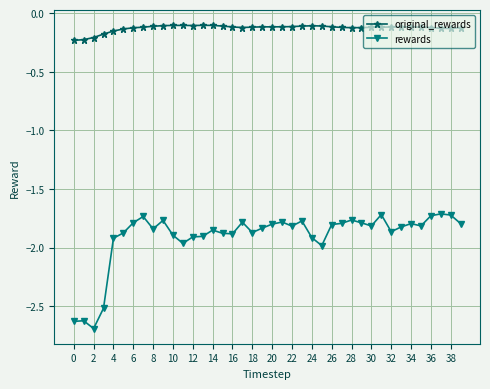

What are all the series names shown in the legend?

original_rewards, rewards